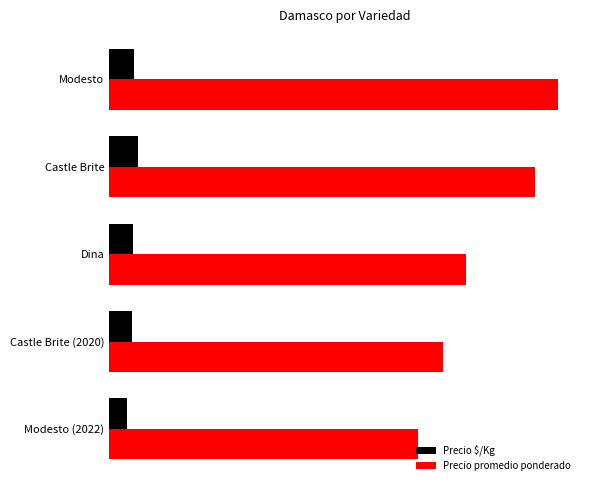

What are all the series names shown in the legend?

Precio $/Kg, Precio promedio ponderado